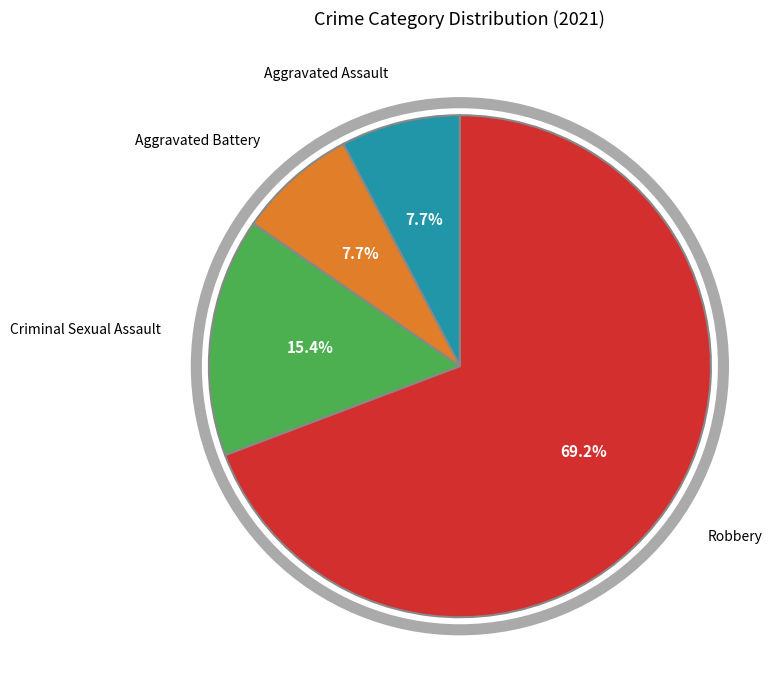

How many slices are in this pie chart?

4